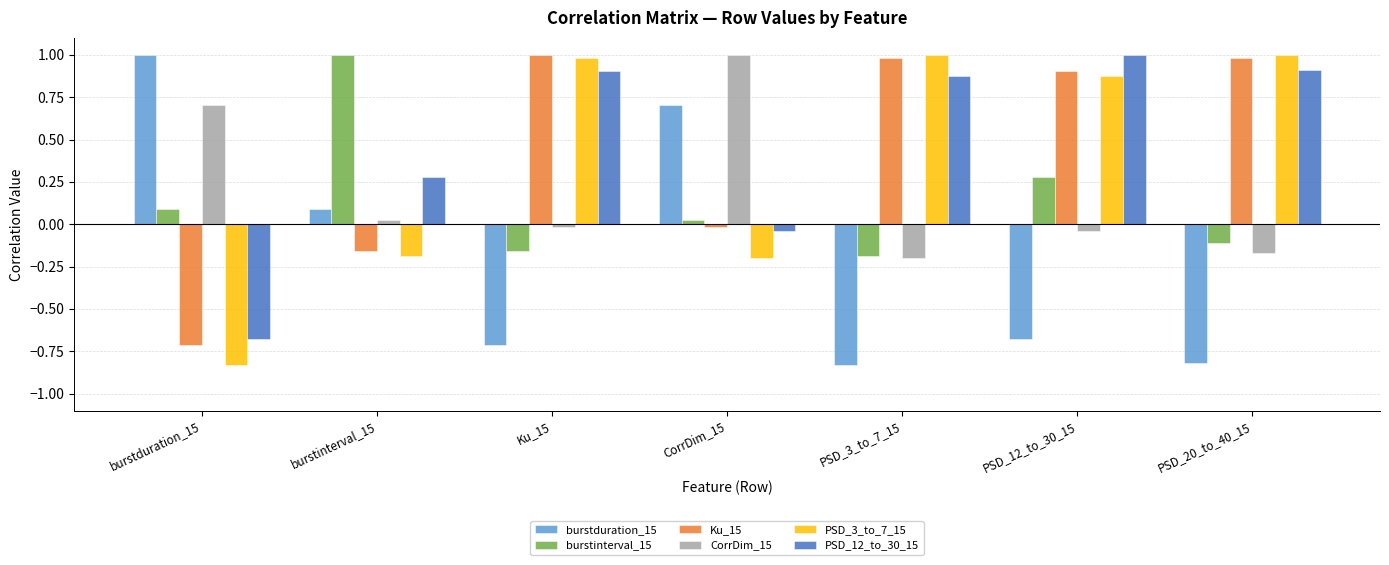

Rank the categories by burstinterval_15 value from highest to lowest.

burstinterval_15, PSD_12_to_30_15, burstduration_15, CorrDim_15, PSD_20_to_40_15, Ku_15, PSD_3_to_7_15